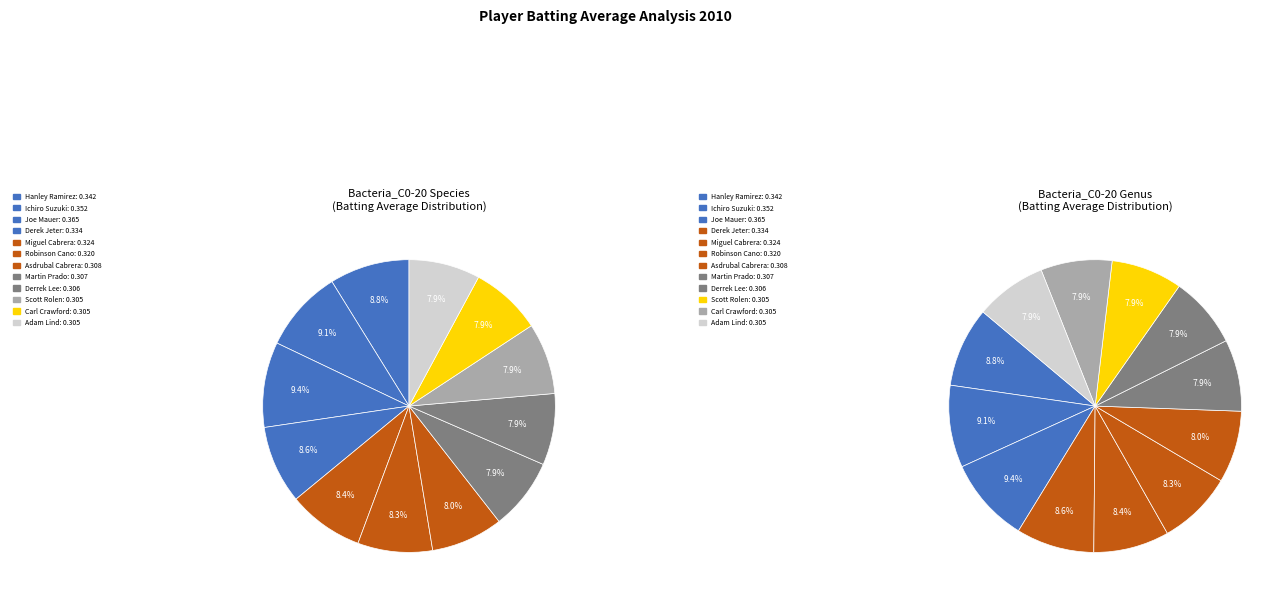

The Derrek Lee slice represents 22% of the pie. True or false?

False